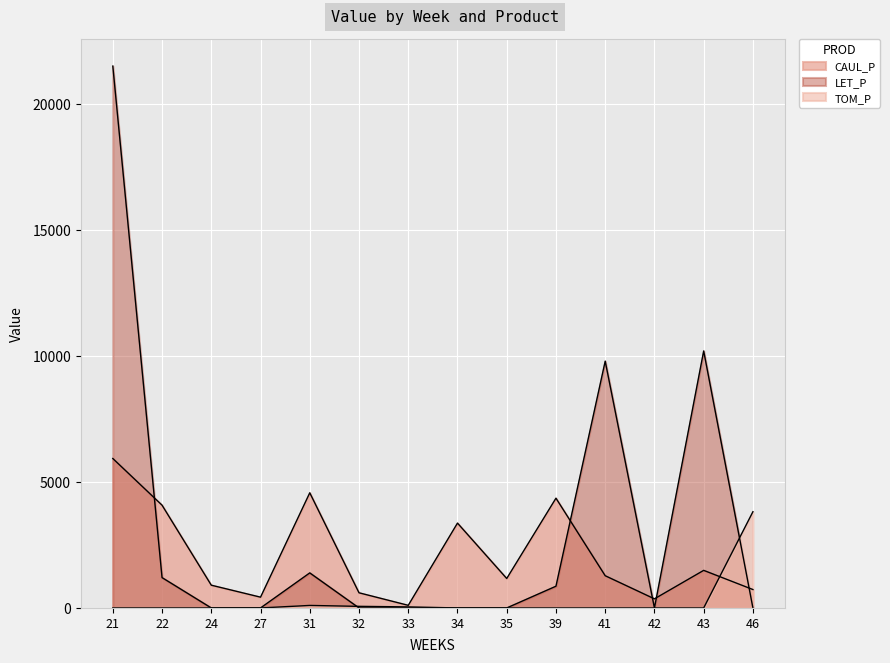

How many intersections are there between CAUL_P and LET_P?

5